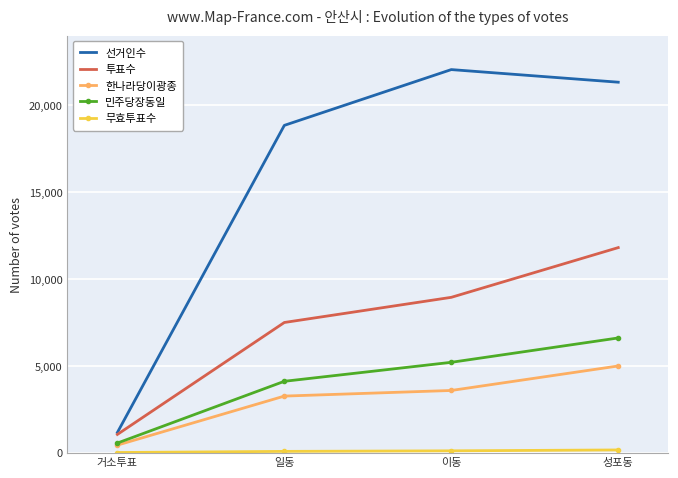

Which series has the largest total across all categories?

선거인수